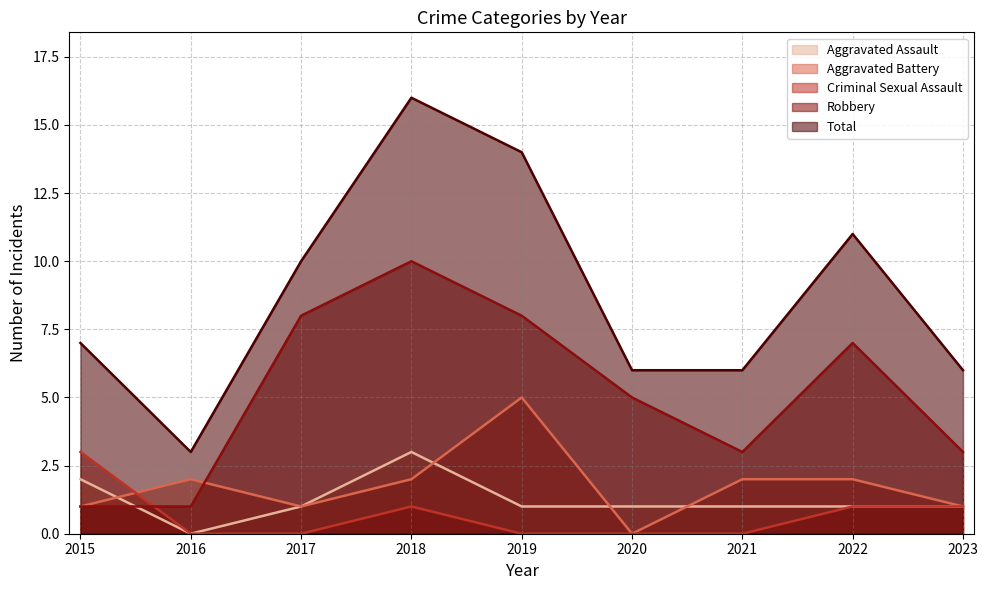

How many lines are shown in the chart?

5